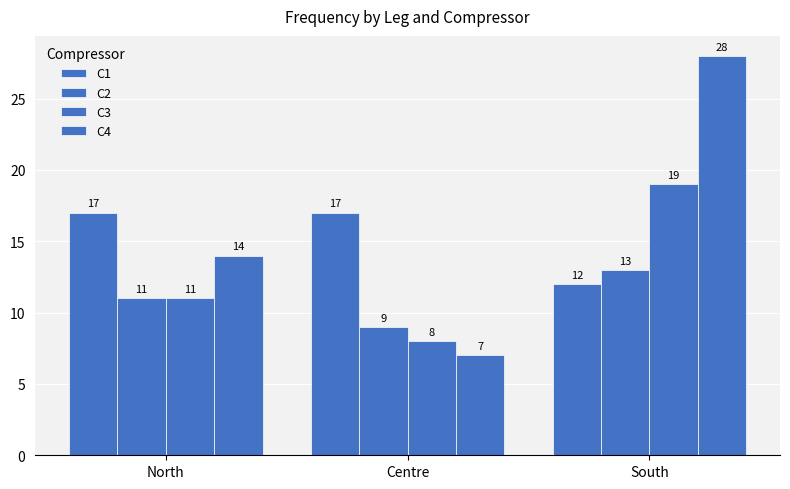

How many bars are there in each group?

4